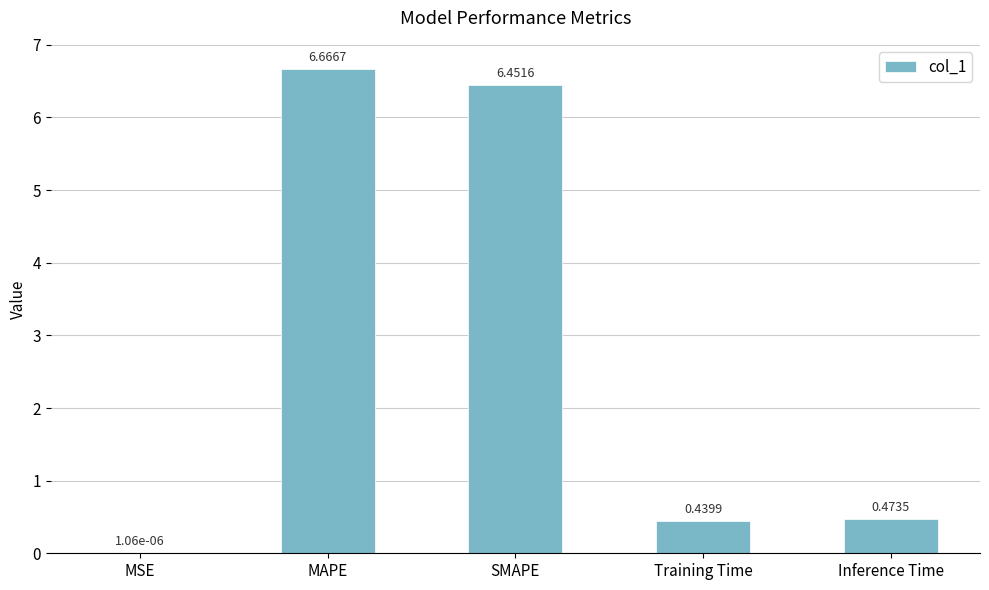

What is the maximum value shown in the chart?

6.7